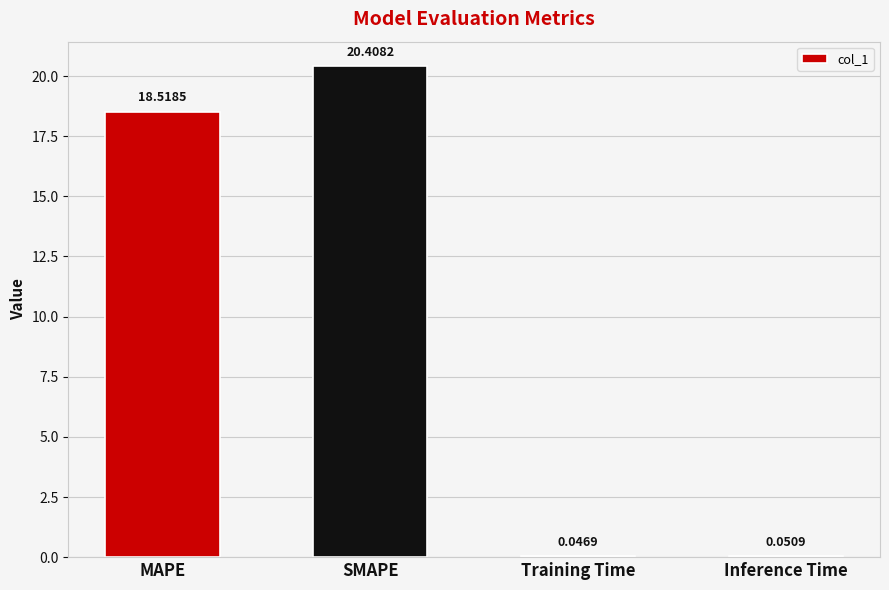

Which label corresponds to the largest value in the chart?

SMAPE